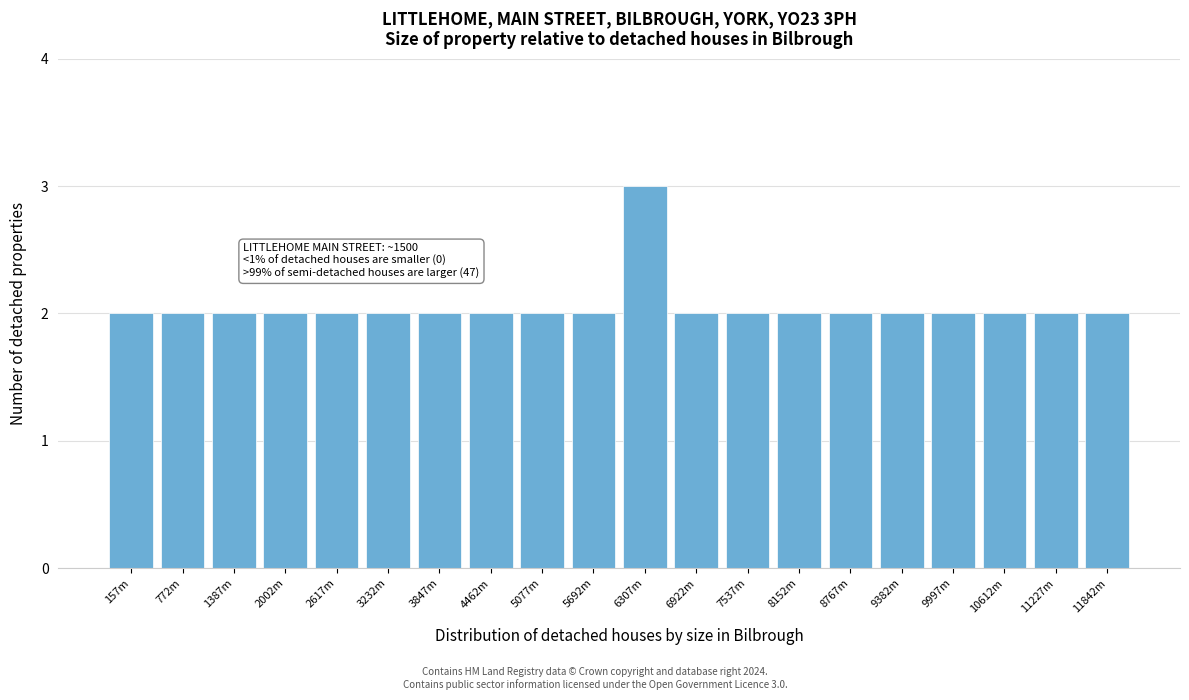

Reading left to right, transcribe all the data shown in this chart.

2	2	2	2	2	2	2	2	2	2	3	2	2	2	2	2	2	2	2	2